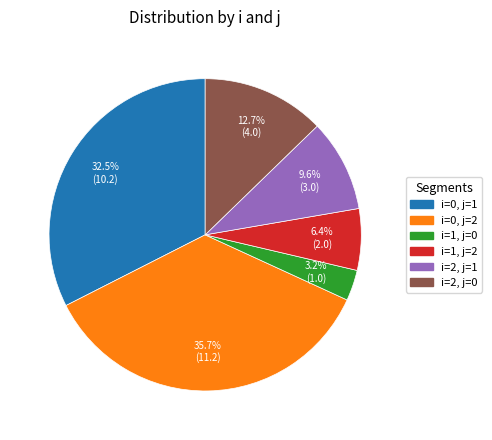

Is it true that i=1, j=2 is 20% of the pie?

False